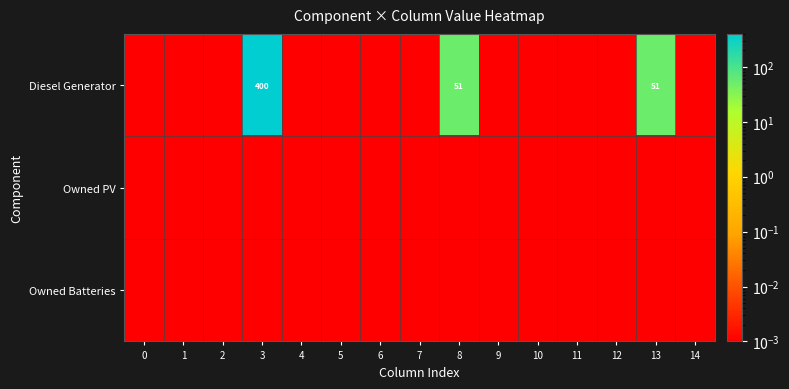

Between 6 and 8, which is larger?

8